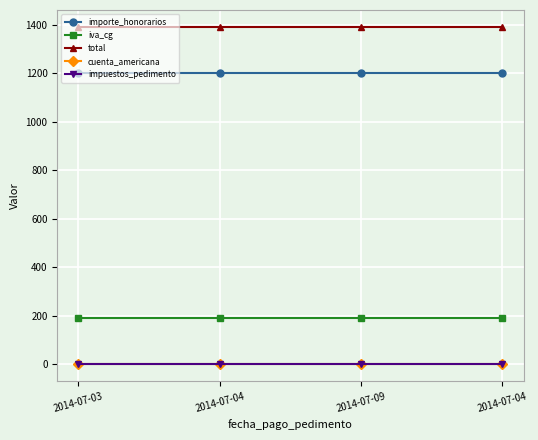

Reading left to right, what are all the values shown in this chart?

importe_honorarios: 1200	1200	1200	1200
iva_cg: 192	192	192	192
total: 1392	1392	1392	1392
cuenta_americana: 0	0	0	0
impuestos_pedimento: 0	0	0	0